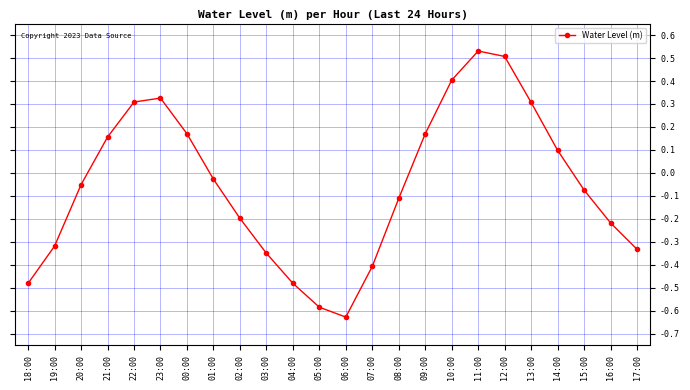

Which label corresponds to the smallest value in the chart?

06:00